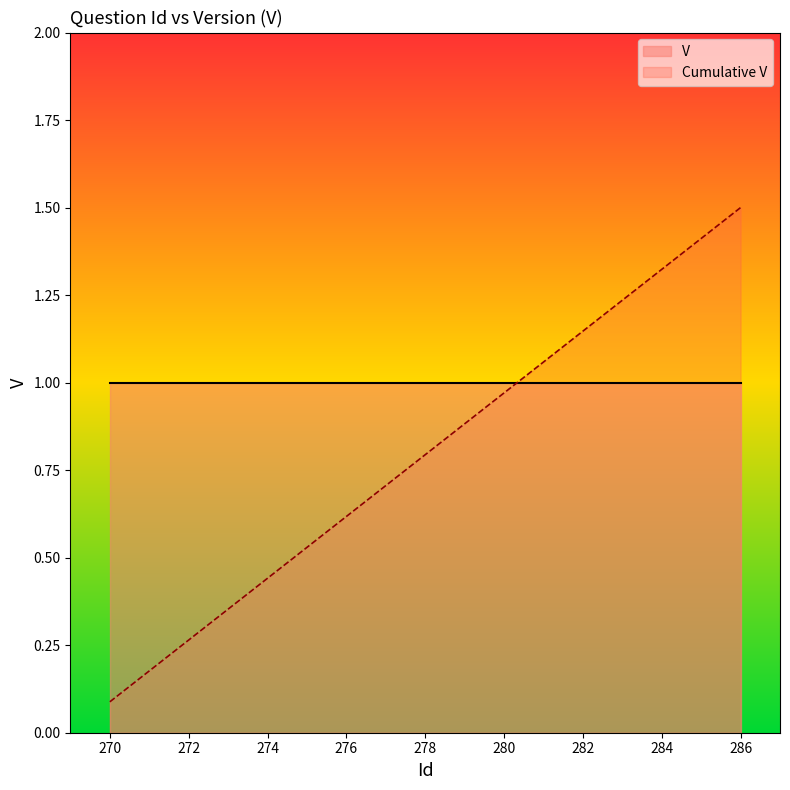

Reading left to right, transcribe all the data shown in this chart.

0.1	0.2	0.3	0.4	0.4	0.5	0.6	0.7	0.8	0.9	1.0	1.1	1.1	1.2	1.3	1.4	1.5